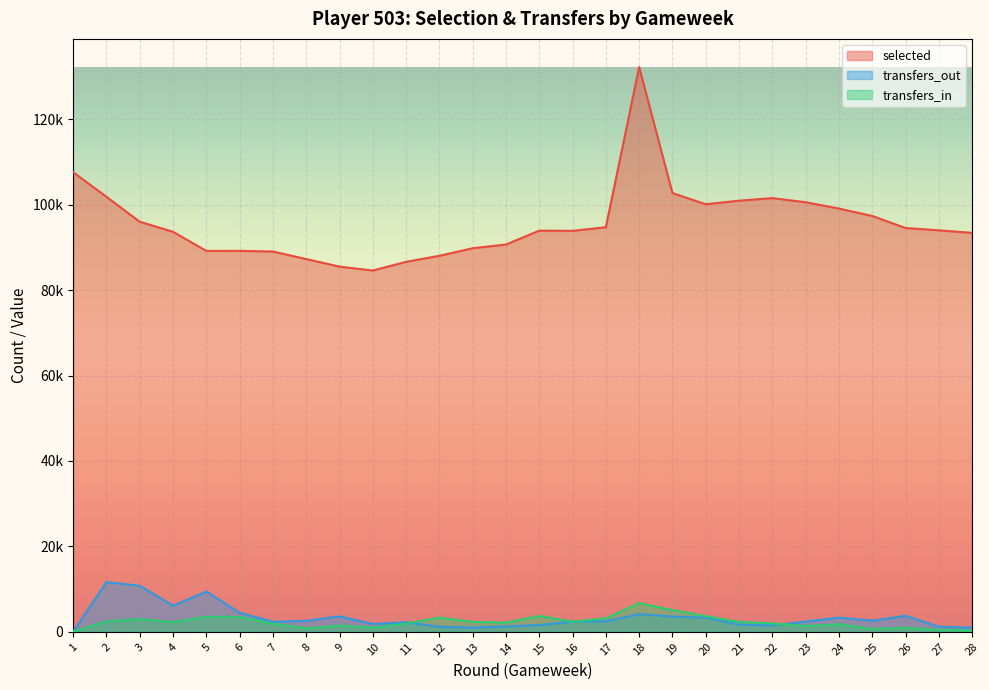

In transfers_out, how many points are lower than both neighbors (excluding endpoints)?

6